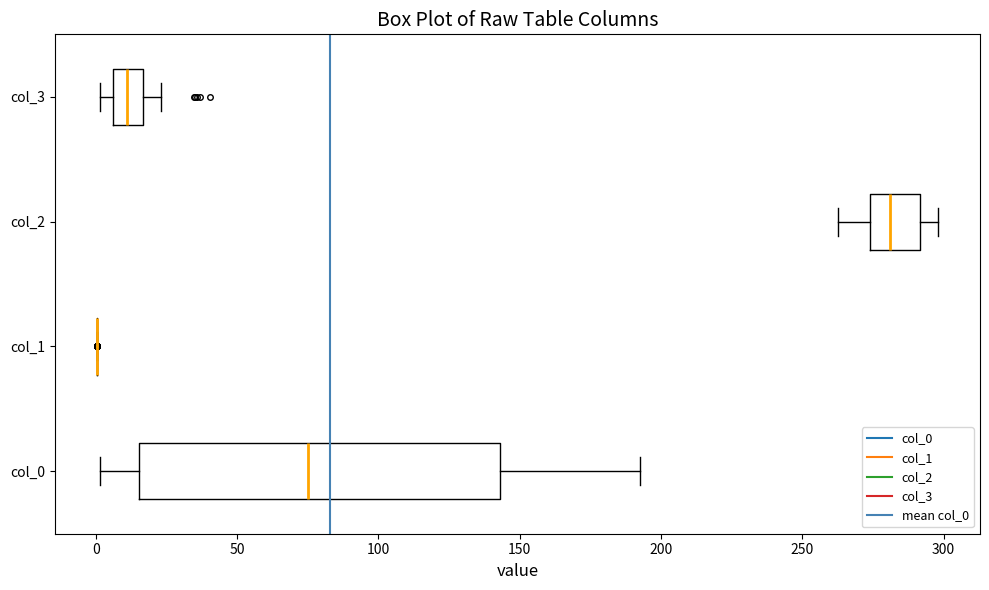

Where does the median line of the box for col_2 sit on the x-axis? The values are not printed on the chart, so give them approximately, as read against the axis.

280